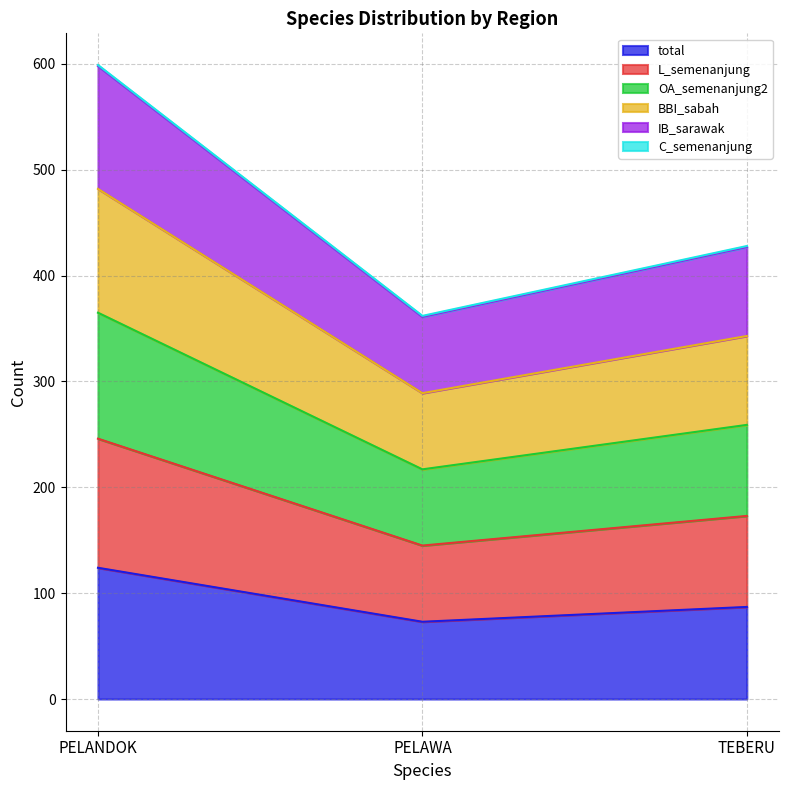

What position from the right is PELAWA?

2